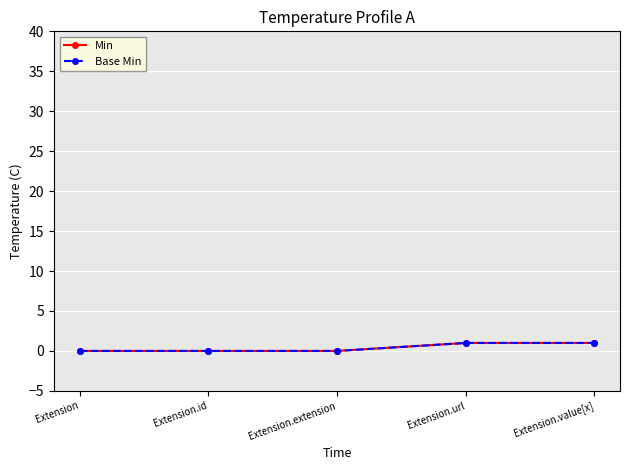

Is this an area chart (filled region under the line)?

No